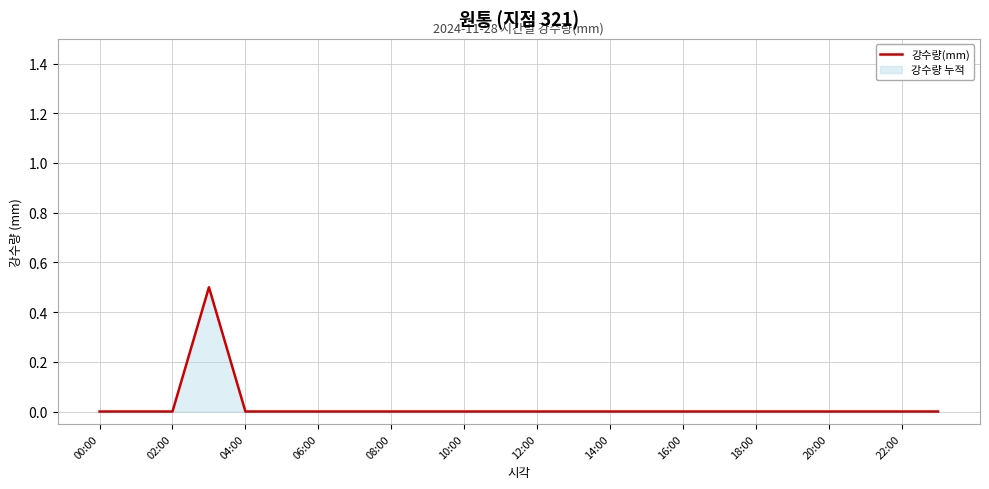

What is the difference between the maximum and minimum values?

0.5